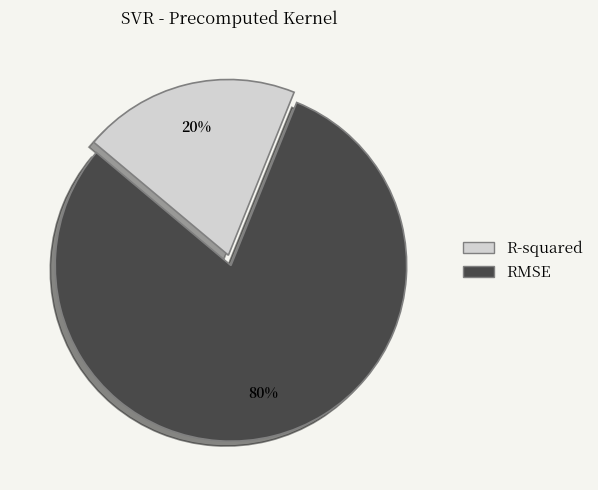

Which slice is the smallest?

R-squared